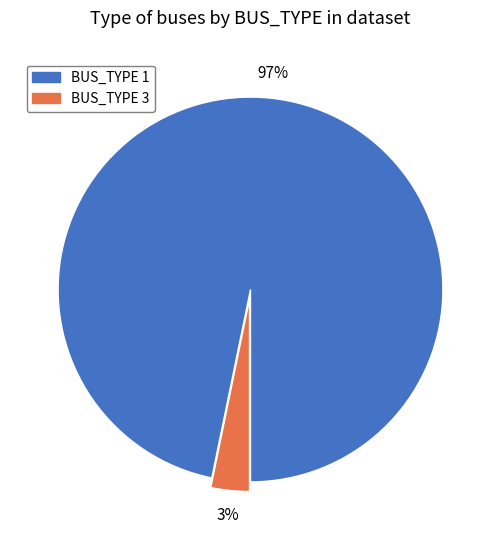

Does any single category account for the majority?

Yes